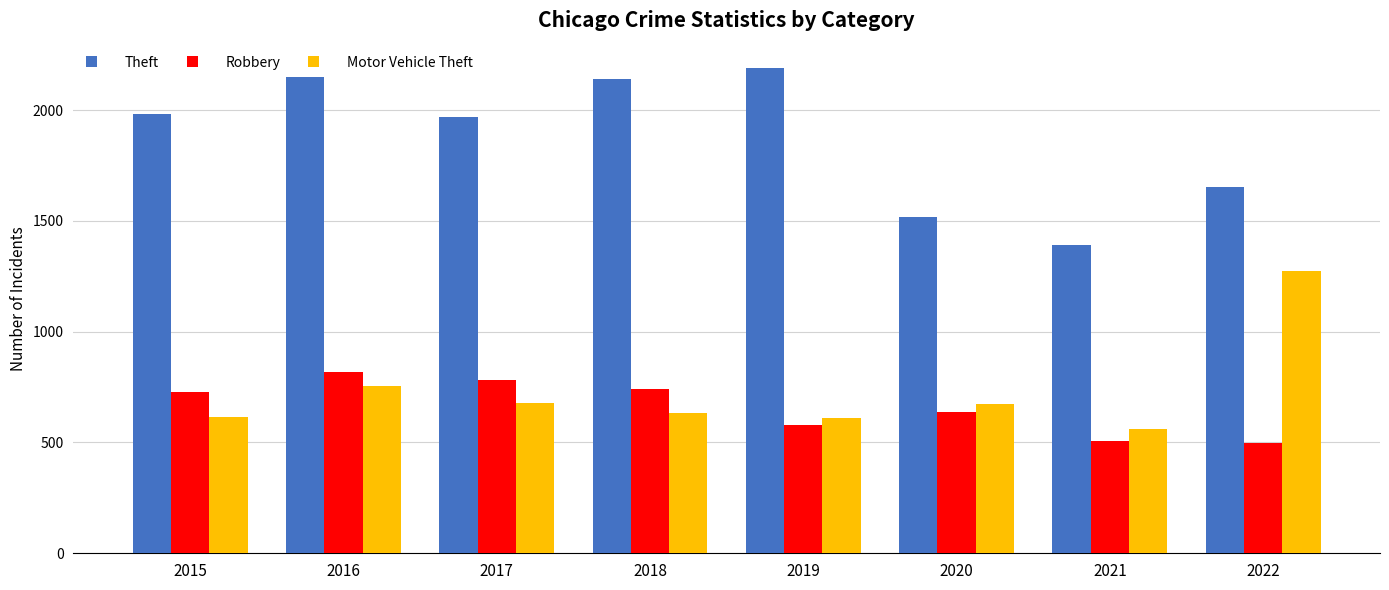

At 2021, list the series in order from smallest to largest.

Robbery, Motor Vehicle Theft, Theft